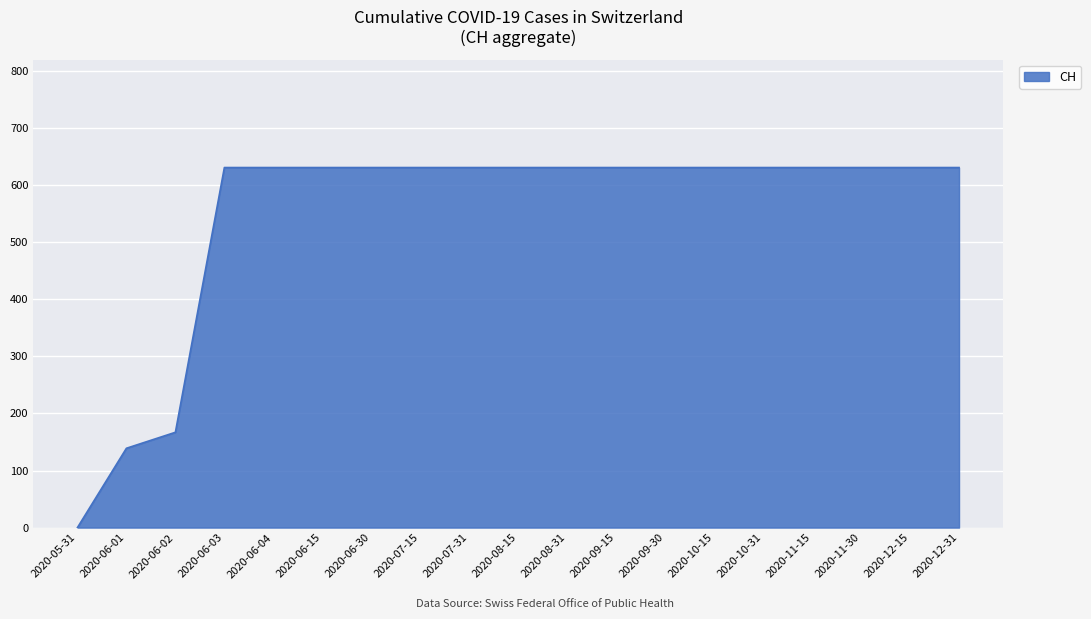

Reading right to left, list all the values displayed in this chart.

631	631	631	631	631	631	631	631	631	631	631	631	631	631	631	631	167	139	0